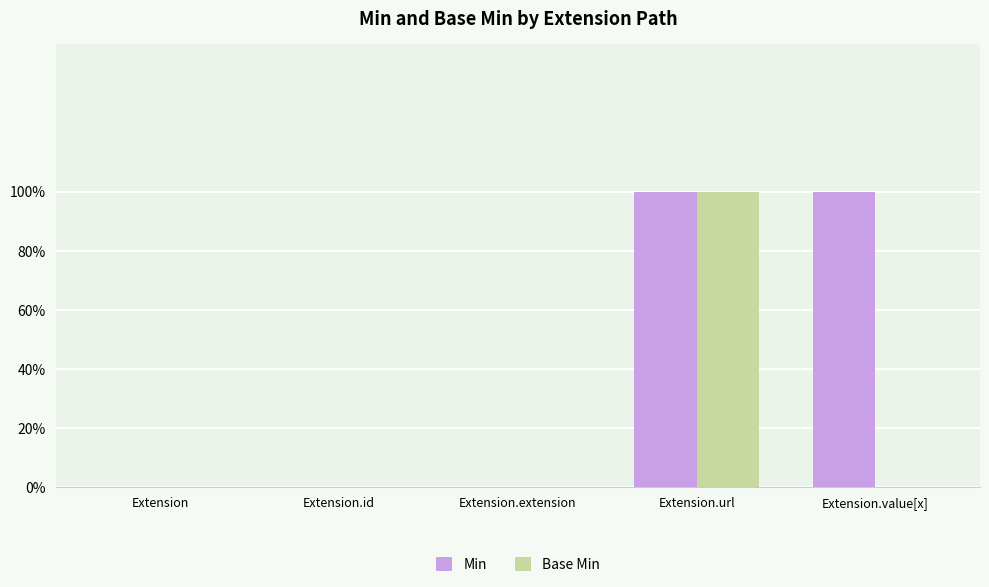

Are the bars horizontal?

No